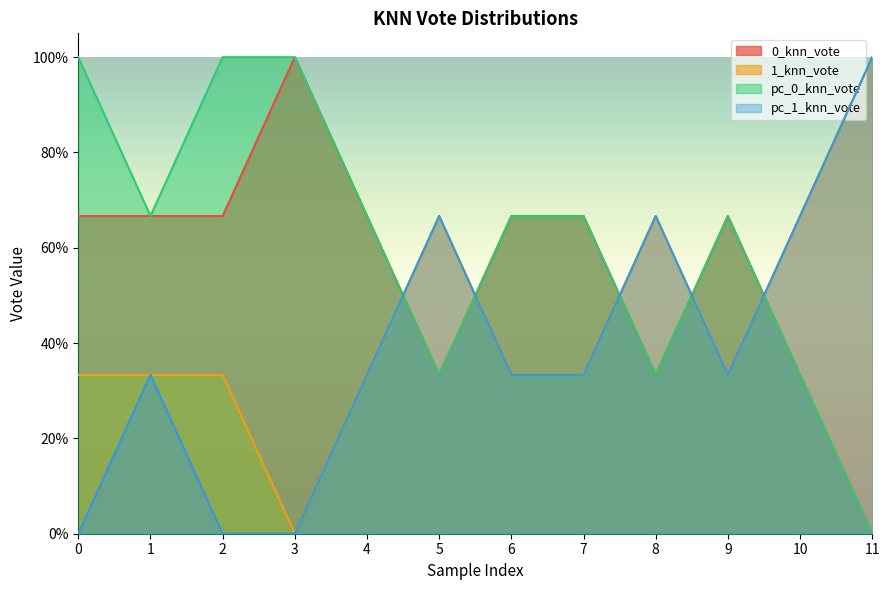

The value of pc_0_knn_vote at 0 is 1.0. True or false?

True